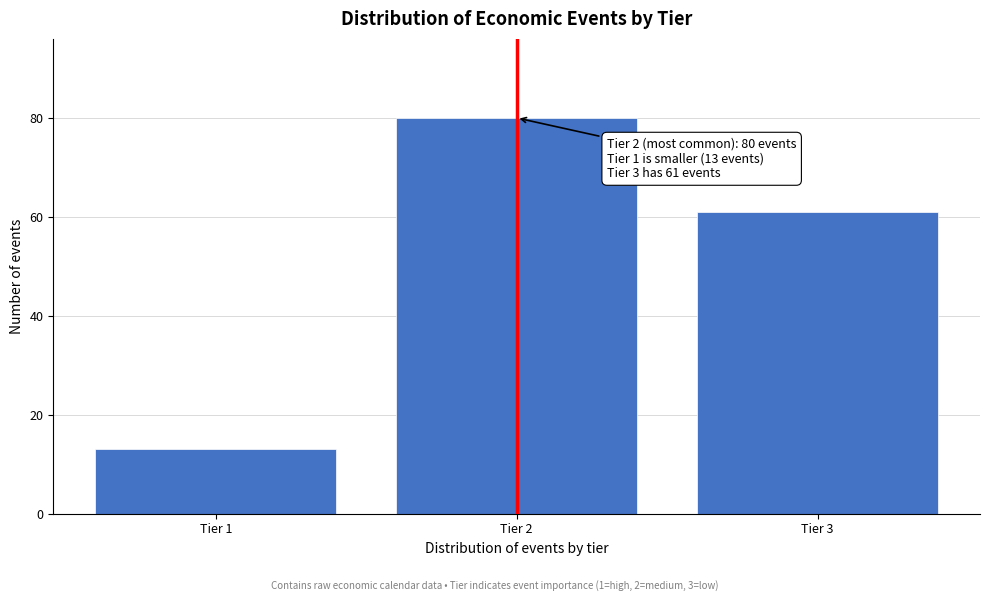

Reading left to right, what are all the values shown in this chart?

Tier 1=13	Tier 2=80	Tier 3=61